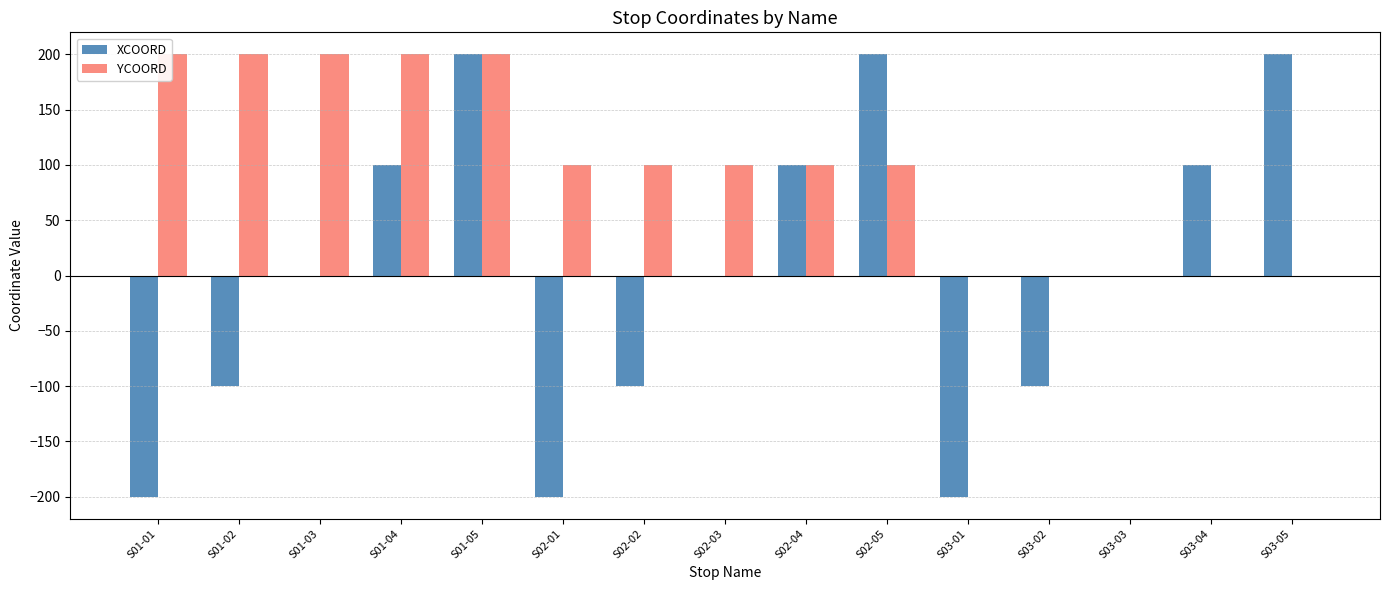

What is the maximum value for YCOORD?

200